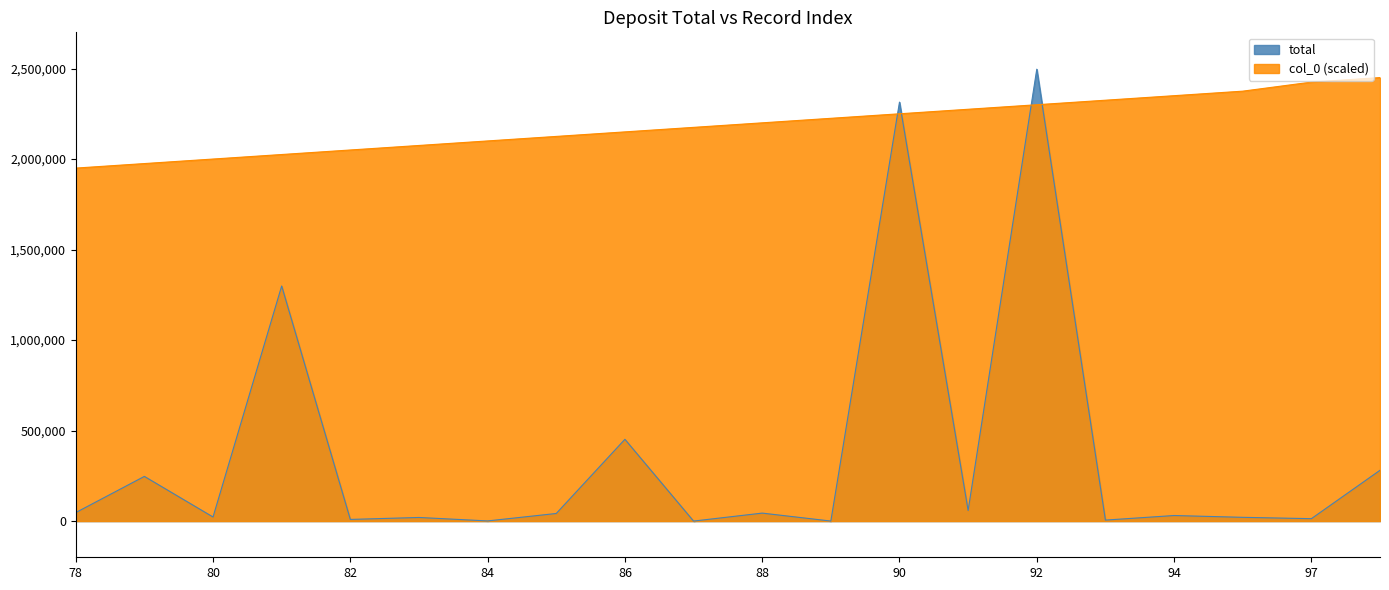

How many intersections are there between col_0 and total?

4